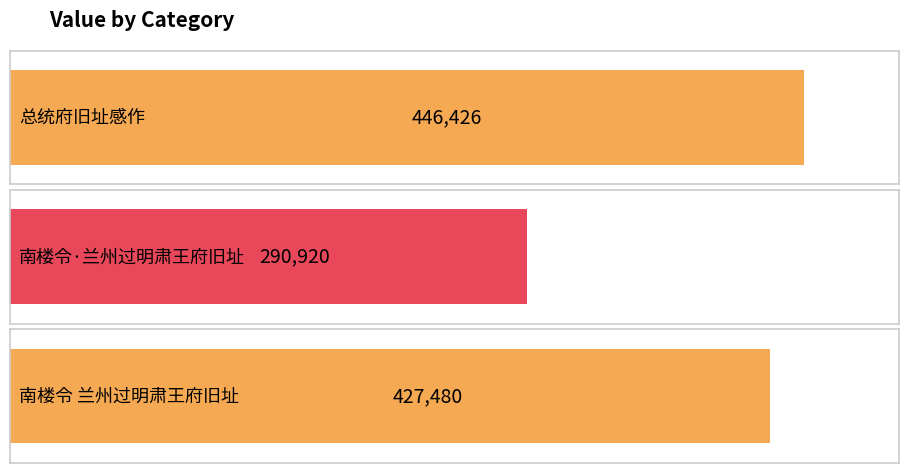

Approximately how many times larger is the value at 南楼令·兰州过明肃王府旧址 compared to 南楼令 兰州过明肃王府旧址?

0.7